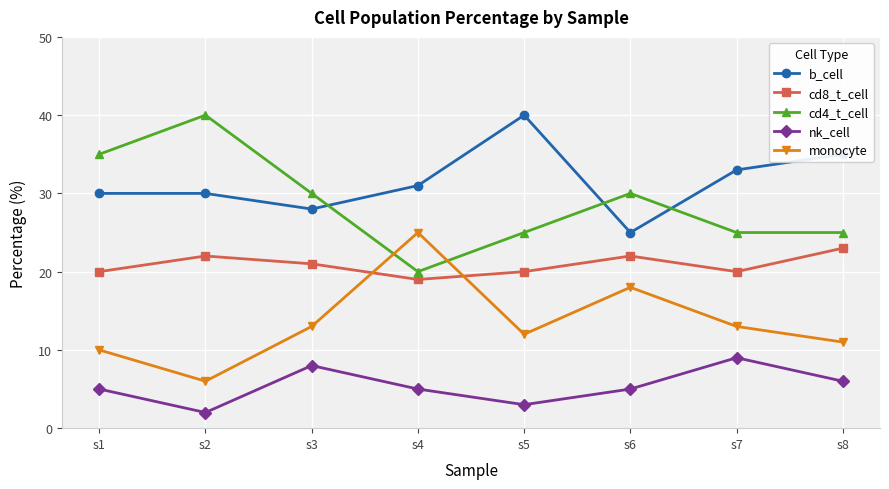

Reading left to right, extract all data points from this chart.

b_cell: 30	30	28	31	40	25	33	35
cd8_t_cell: 20	22	21	19	20	22	20	23
cd4_t_cell: 35	40	30	20	25	30	25	25
nk_cell: 5	2	8	5	3	5	9	6
monocyte: 10	6	13	25	12	18	13	11